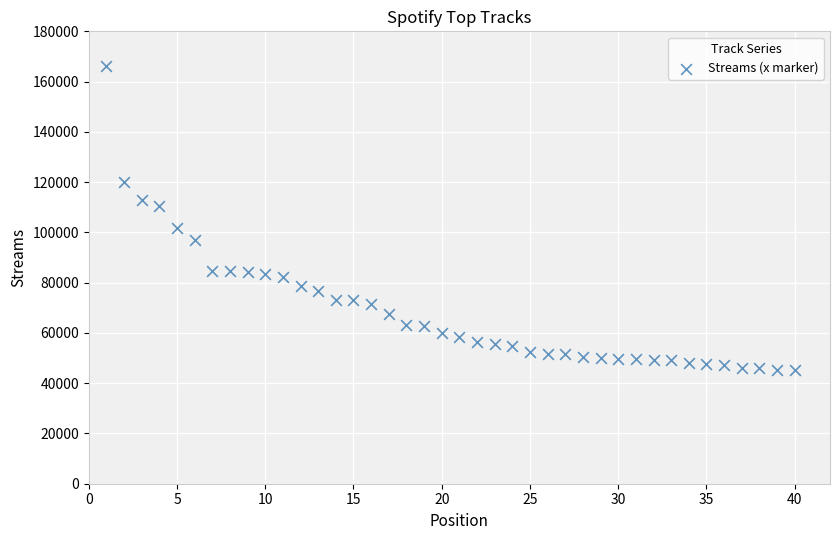

What is the range of X values (max minus min)?

39